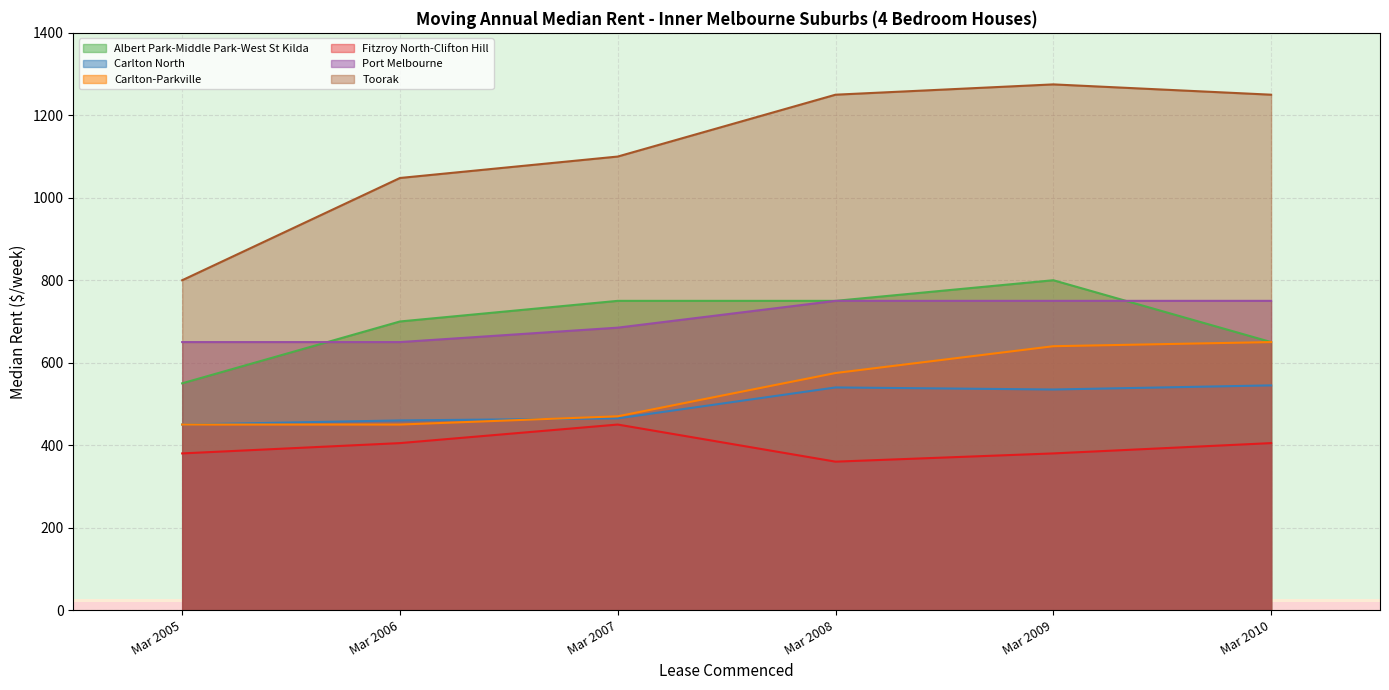

At which category does Carlton North reach its first local peak?

Mar 2008